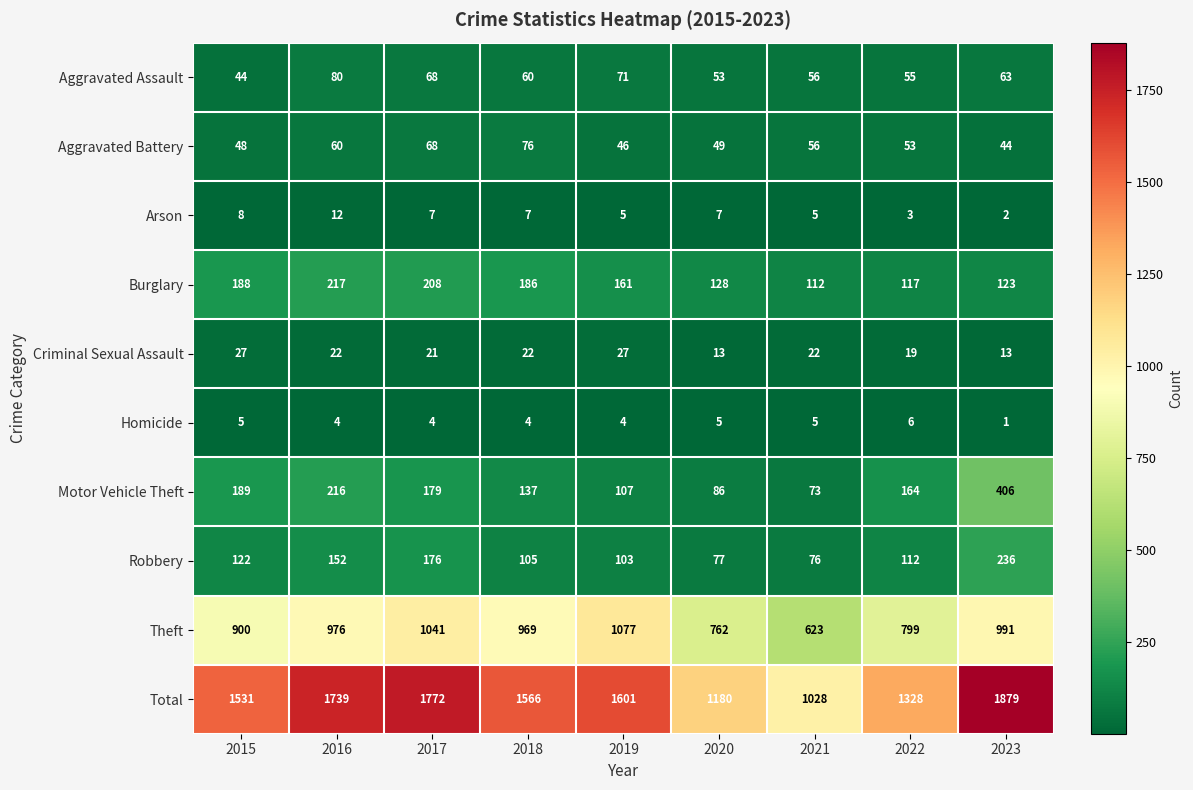

At which label does Motor Vehicle Theft reach its minimum?

2021